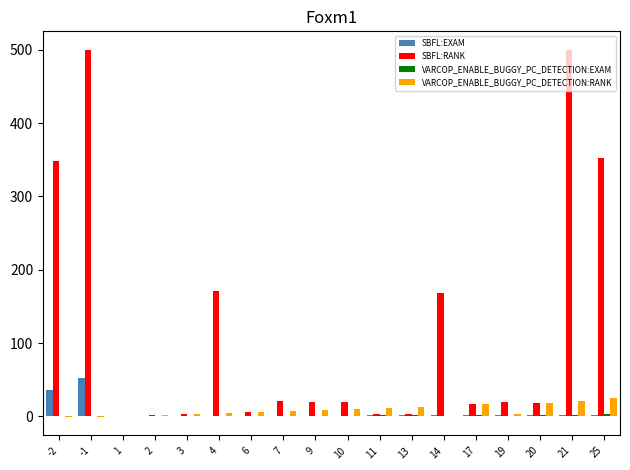

What is the maximum value for VARCOP_ENABLE_BUGGY_PC_DETECTION:RANK?

25.0